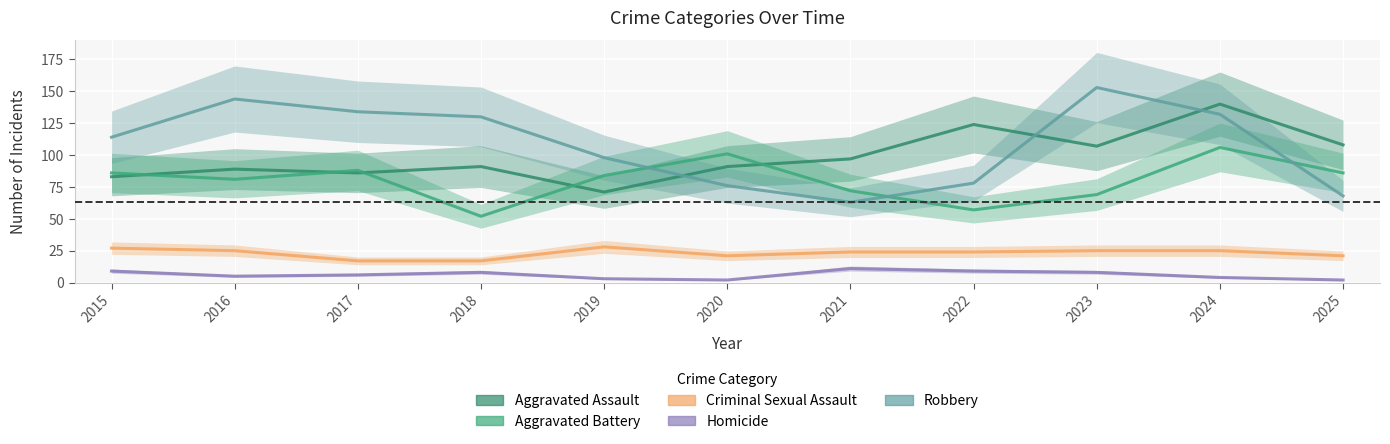

How many lines are shown in the chart?

5